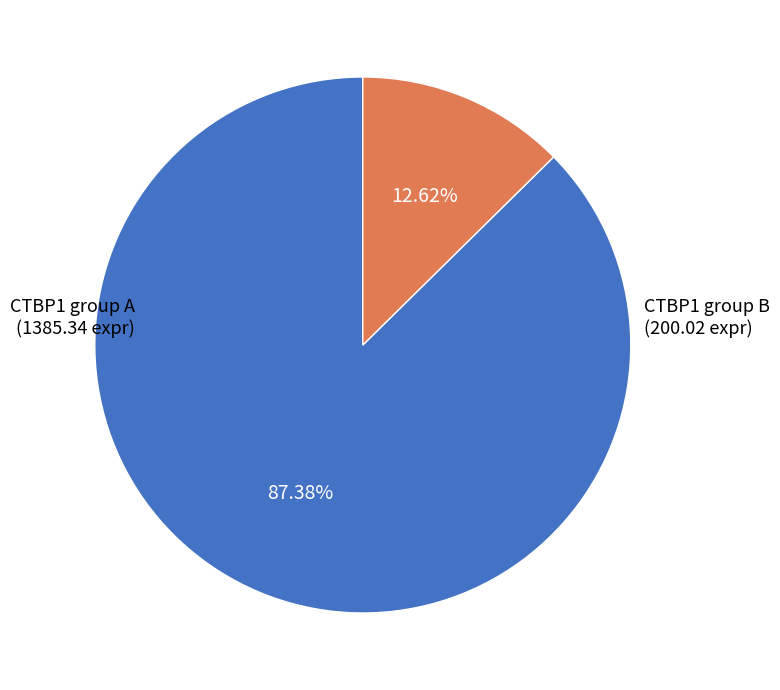

Is there a majority slice in this chart?

Yes